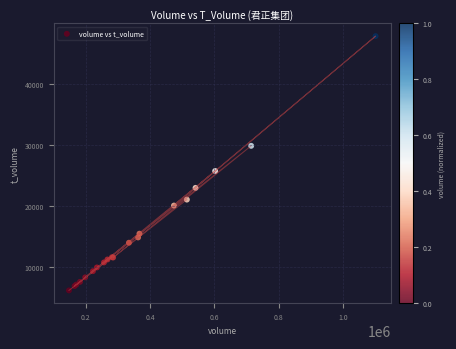

What Y value in the scatter plot is closest to 27039?

25768